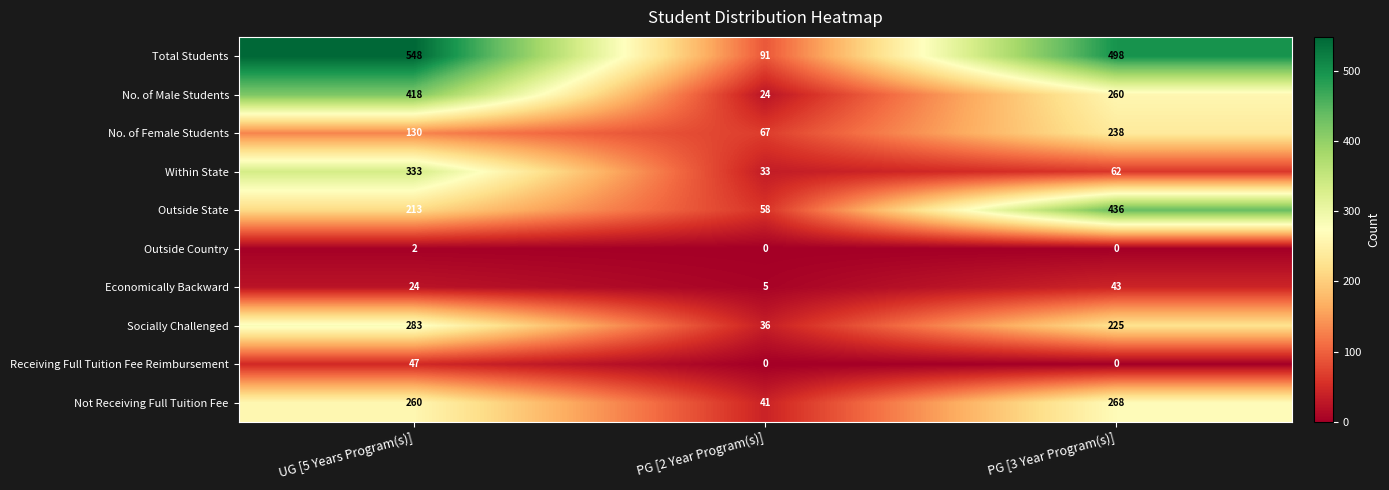

The value of Outside Country at PG [3 Year Program(s)] is -1. True or false?

False